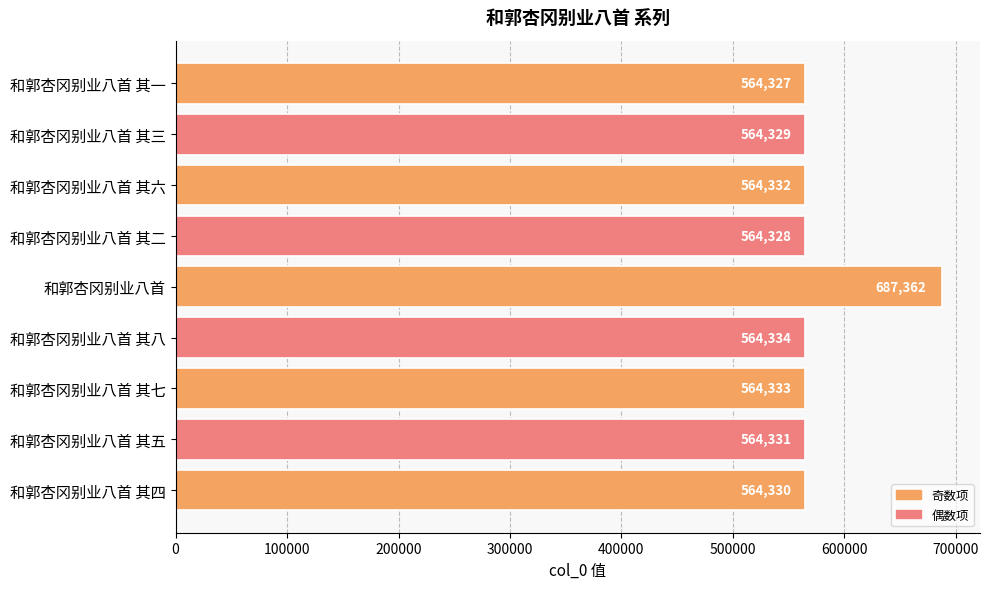

What position from the top is 和郭杏冈别业八首 其三?

2